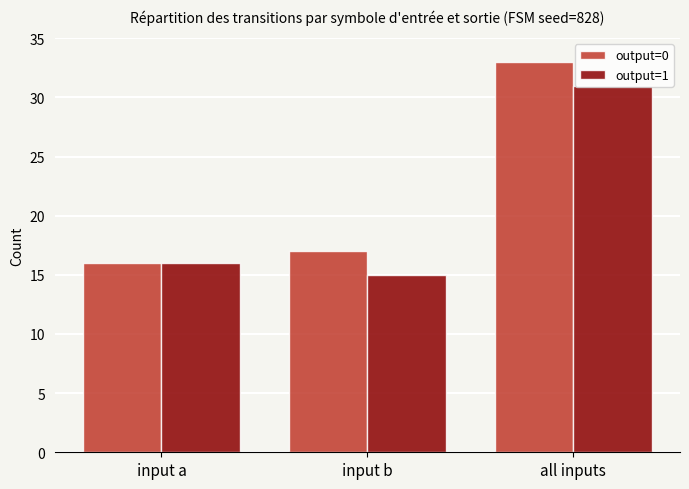

Reading left to right, transcribe all the data shown in this chart.

output=0: input a=16	input b=17	all inputs=33
output=1: input a=16	input b=15	all inputs=31